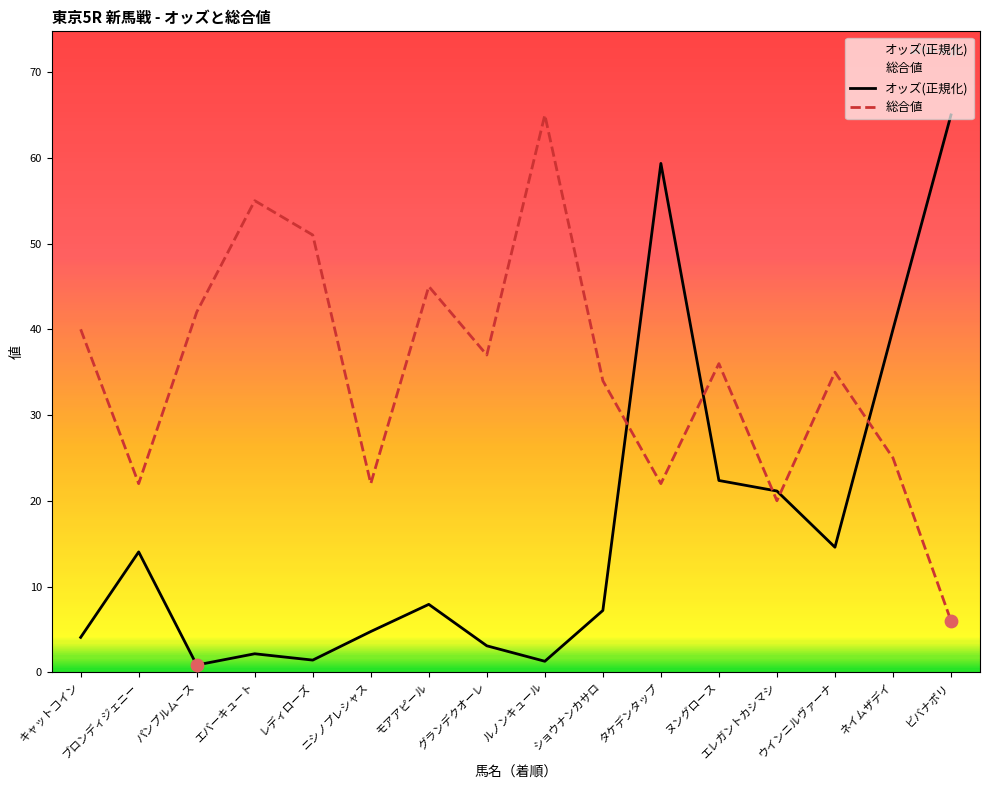

Which series has the largest total across all categories?

総合値